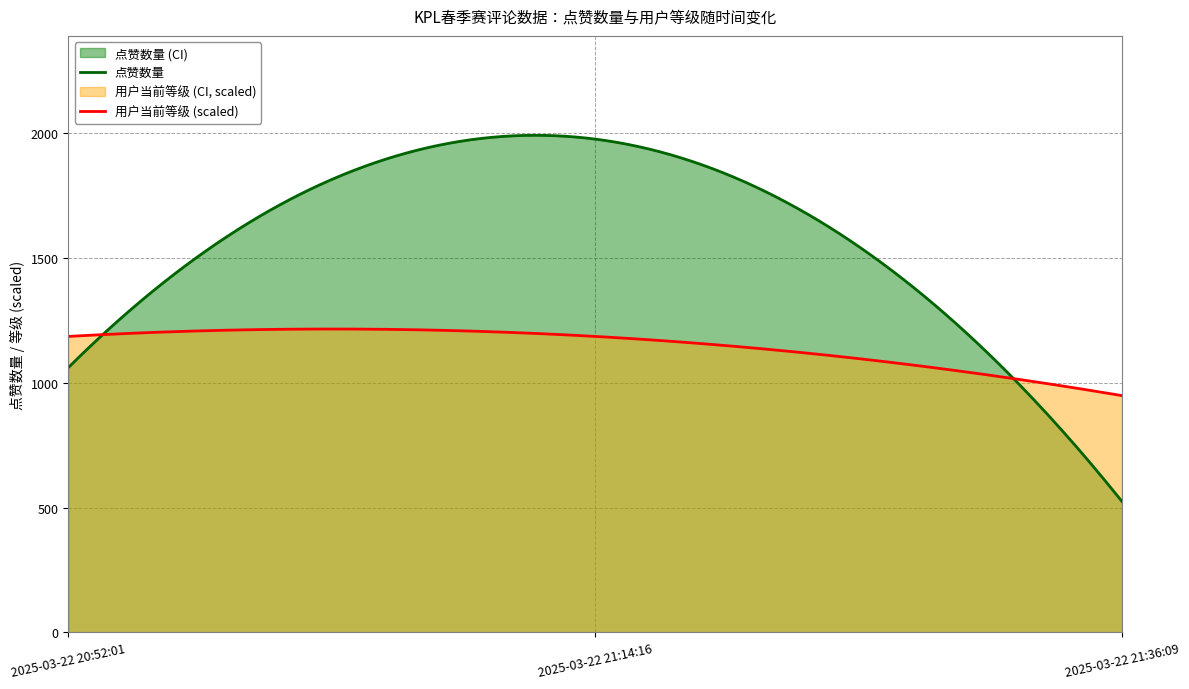

Which series changed the most between 2025-03-22 20:52:01 and 2025-03-22 21:36:09?

点赞数量